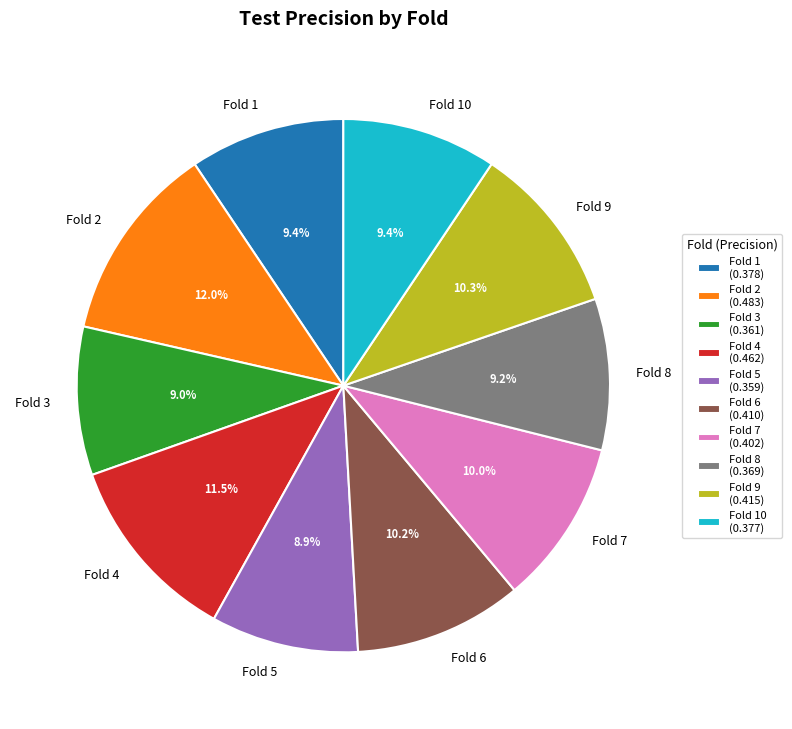

Do Fold 2 and Fold 8 together represent more than half of the pie?

No